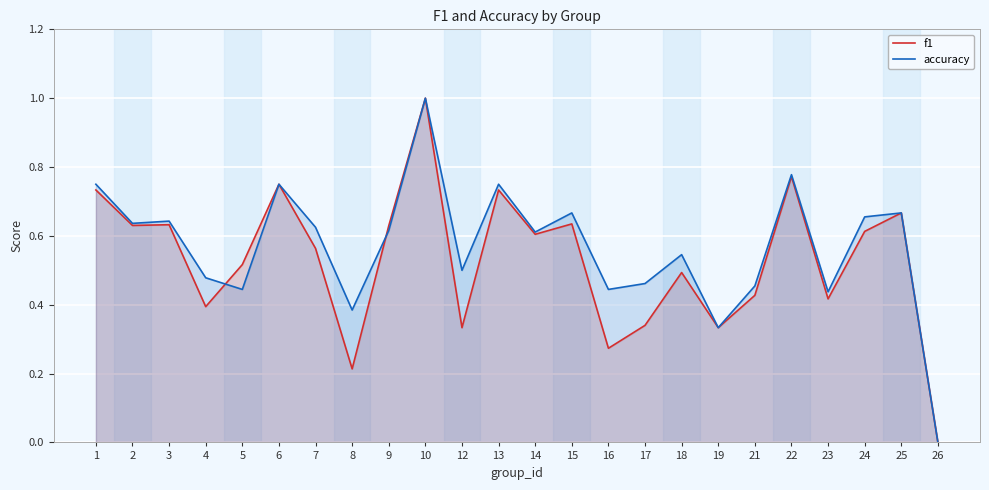

Does the chart display data point markers on the line(s)?

No